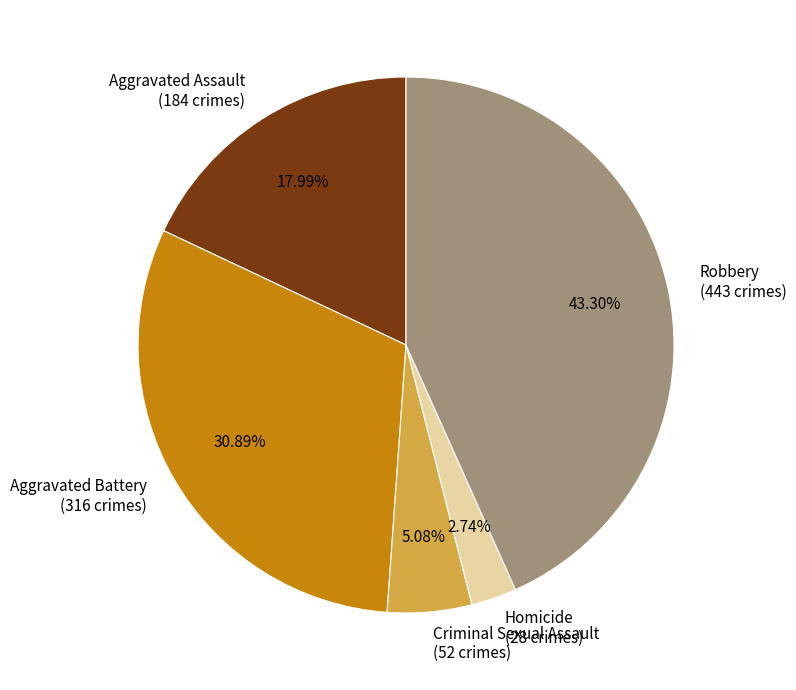

Which slice is the smallest?

Homicide